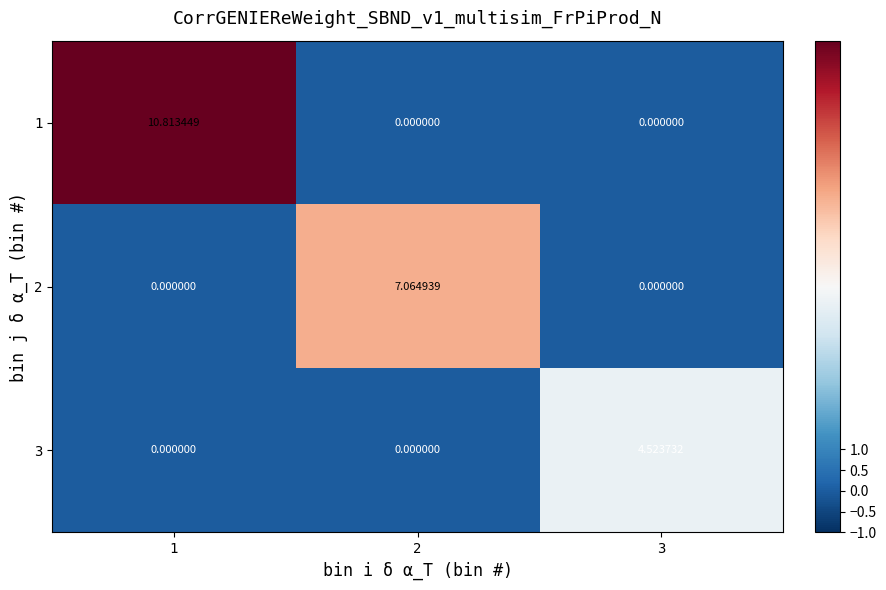

Is the value of 3 at 2 greater than the value of 2 at 2?

No